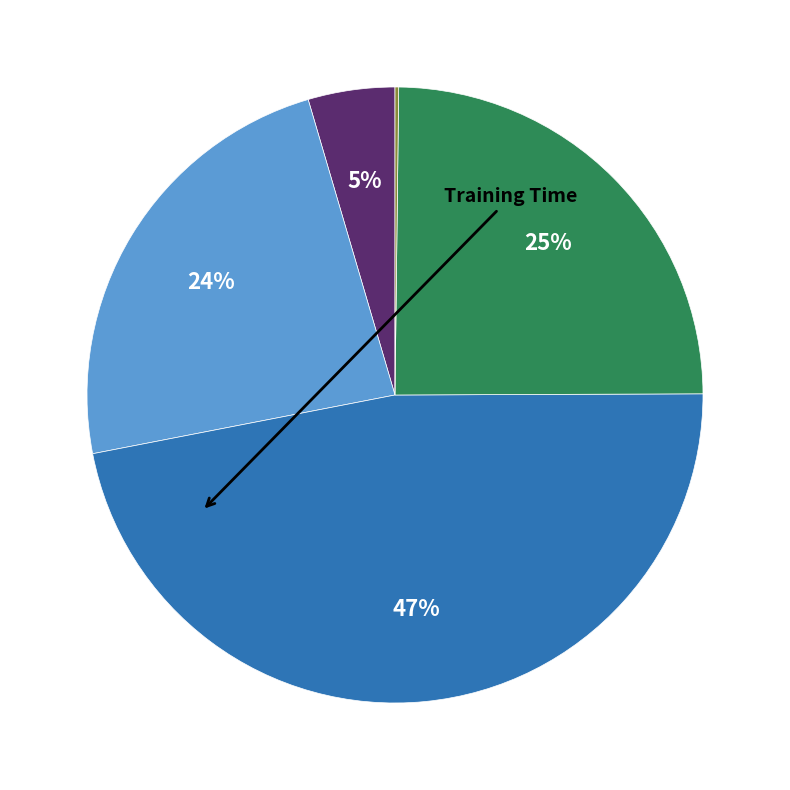

Is there a majority slice in this chart?

No